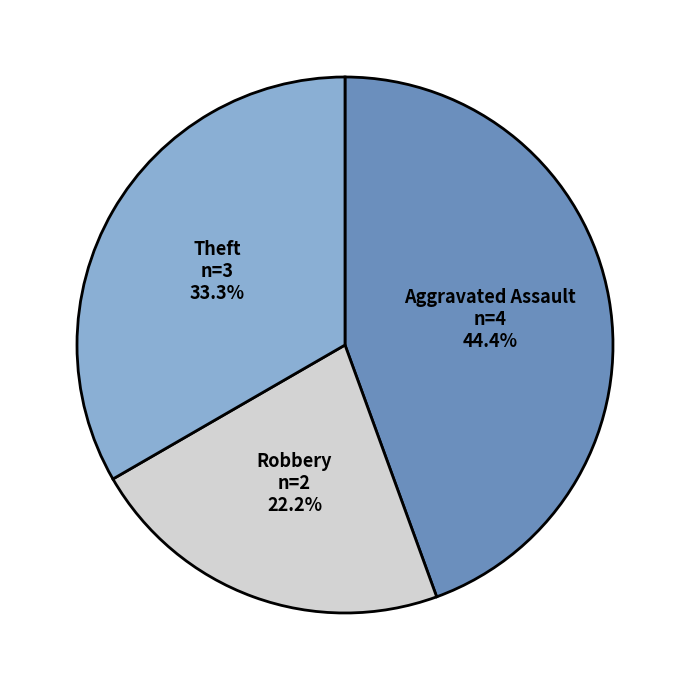

To the nearest percent, what percentage of the pie is Aggravated Assault?

44%